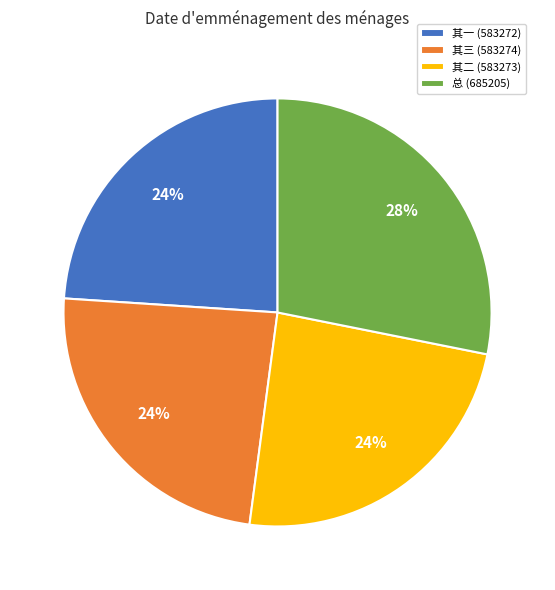

To the nearest percent, what is the combined percentage of 其一 (583272) and 其三 (583274)?

48%